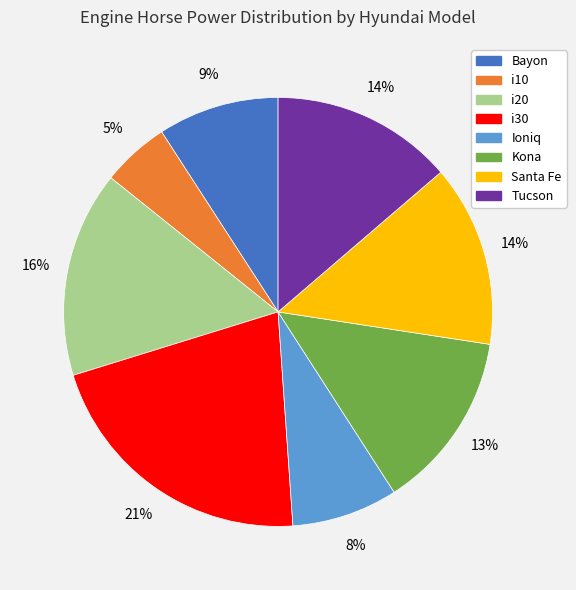

What is the largest slice in the pie chart?

i30